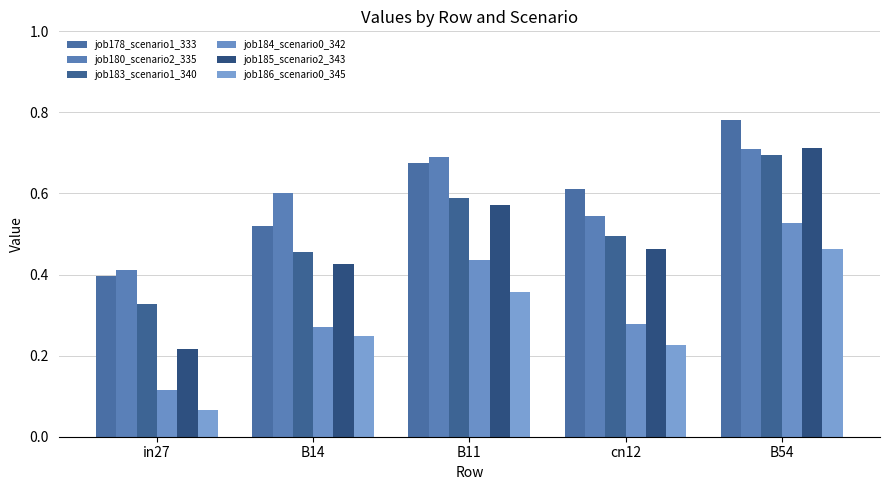

What is the average value of the job184_scenario0_342 series?

0.3